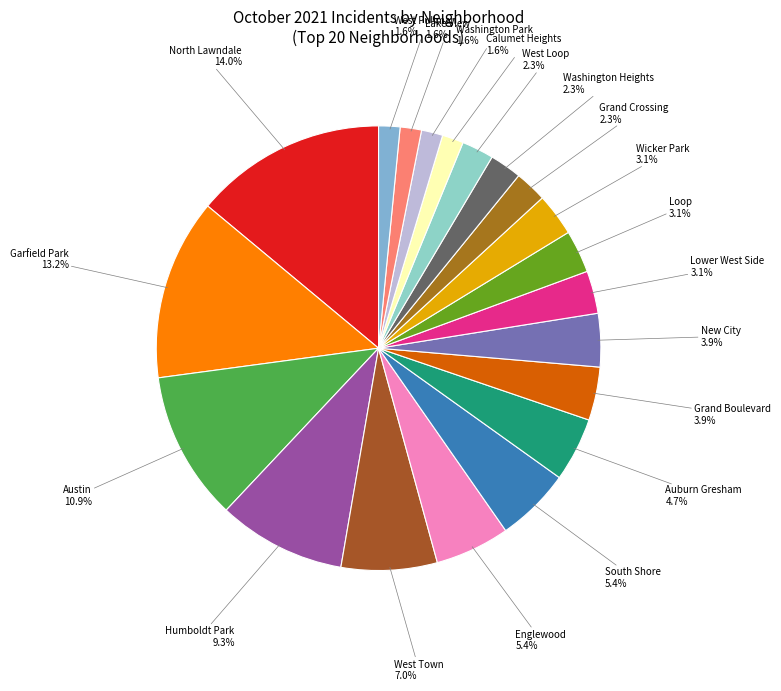

To the nearest percent, what percentage of the pie is Garfield Park?

13%